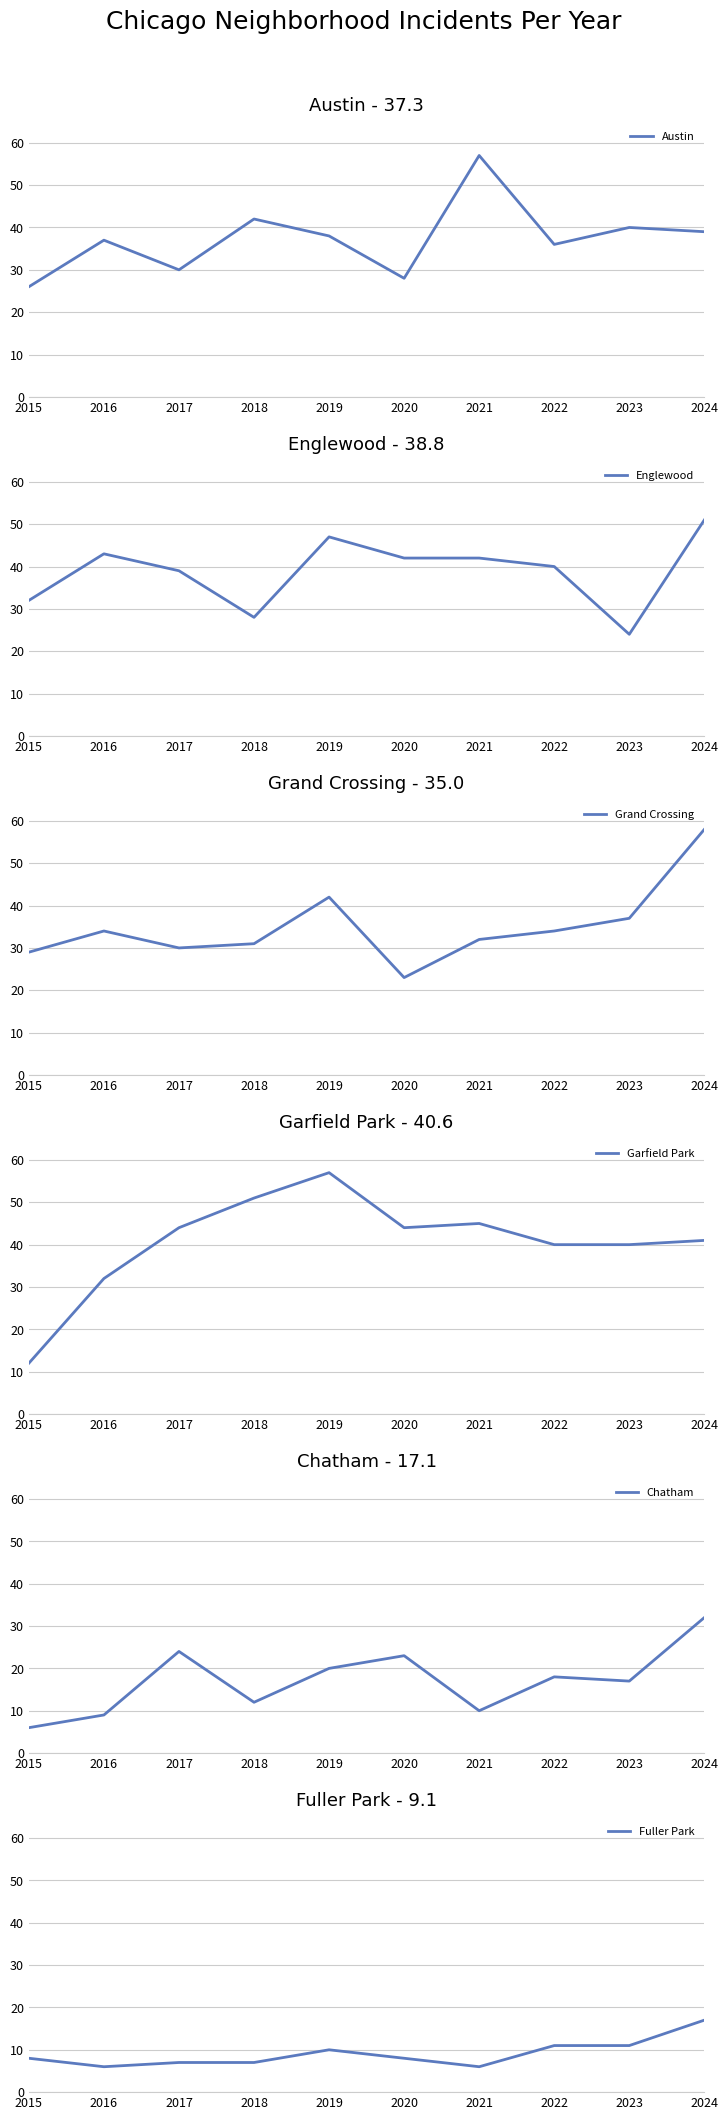

True or false: Englewood and Fuller Park cross at least once.

False